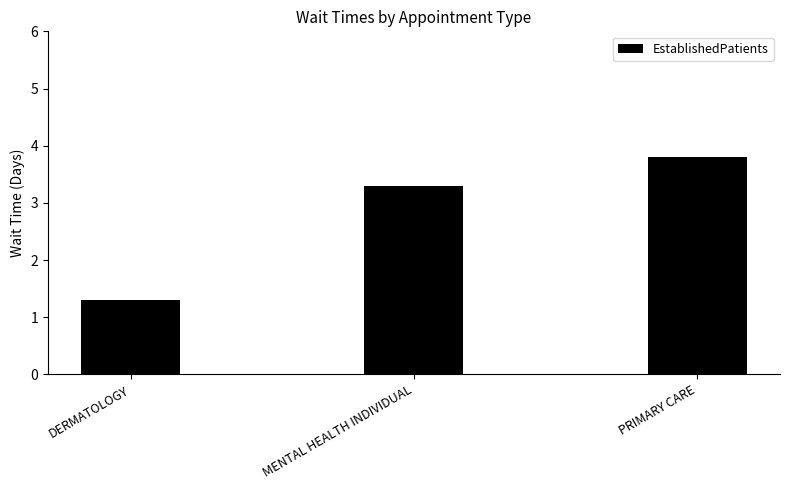

The value at PRIMARY CARE is 3.8. True or false?

True